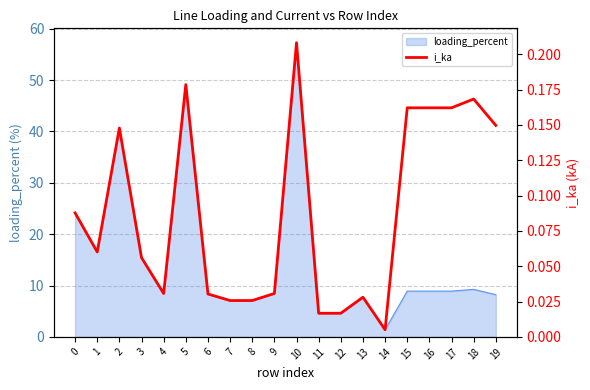

Which category has the highest value across all series?

10